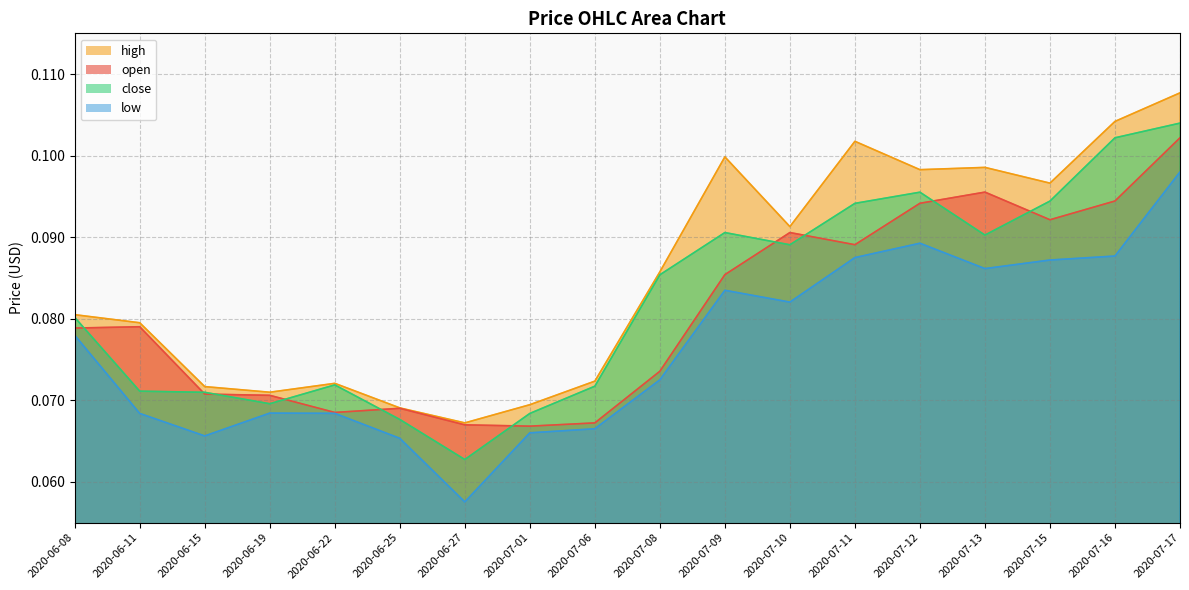

How many low values are between 0 and 1?

18